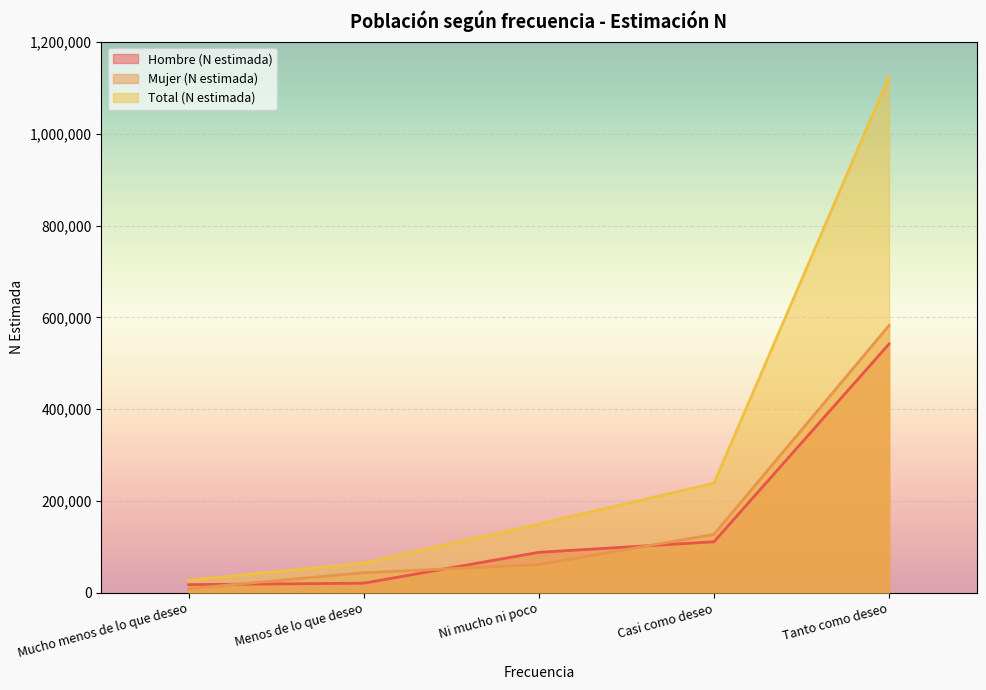

How many data points in Total (N estimada) are less than 150092?

2